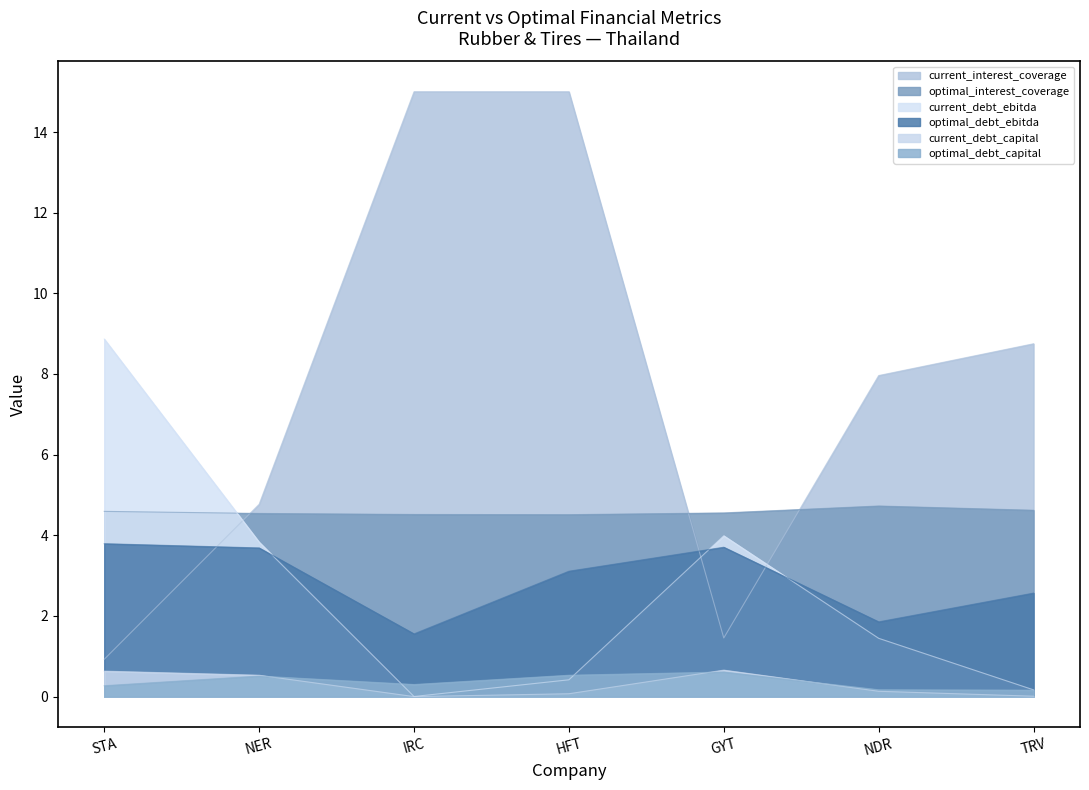

What is the value of the current_debt_ebitda point at the 7th from the left?

0.2